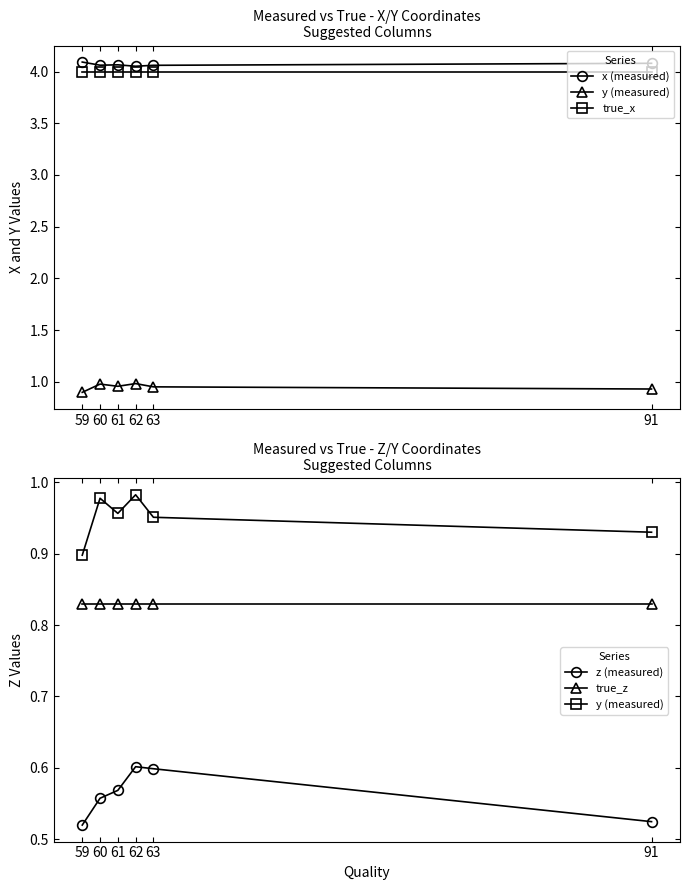

At which category does z (measured) reach its first local peak?

62